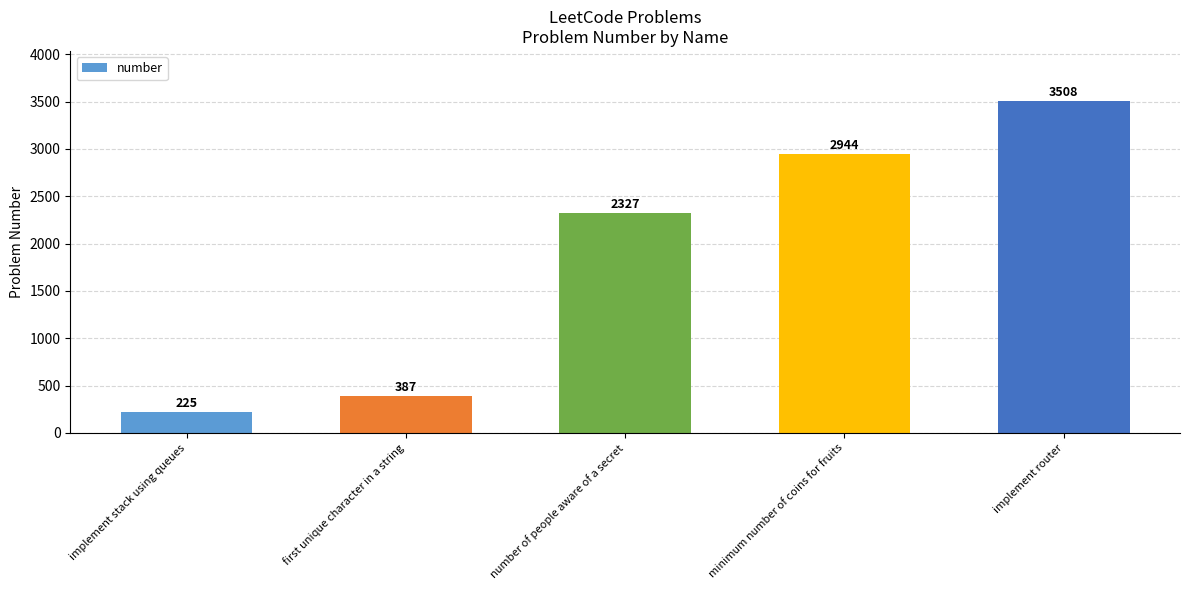

Are the bars grouped side by side (vs. stacked)?

No